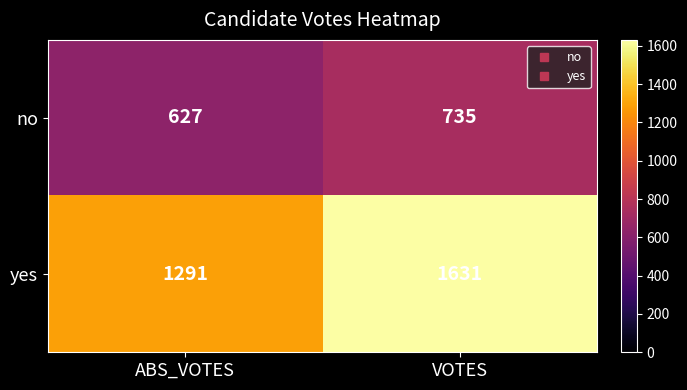

How many distinct data groups are displayed?

2